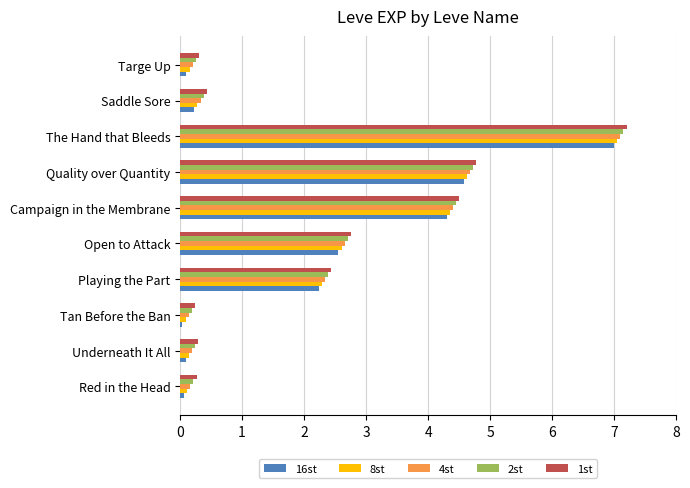

What is the difference between the maximum and second lowest values in the 2st series?

6.9